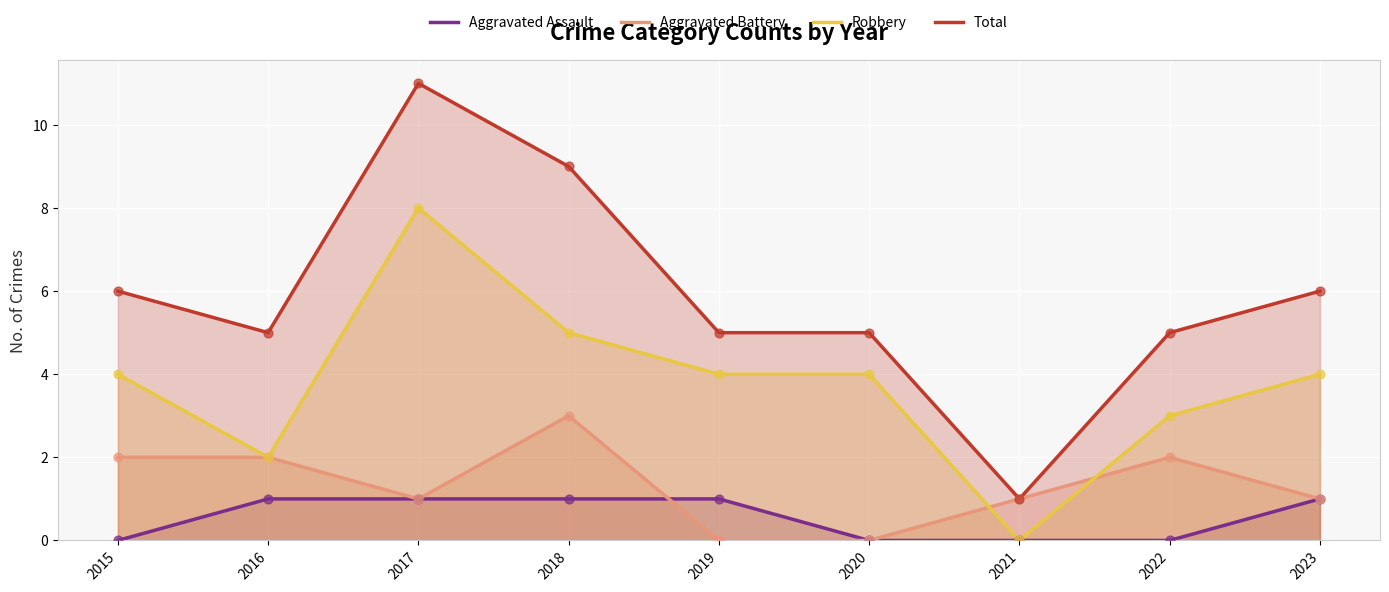

At how many categories does at least one series exceed 3?

8